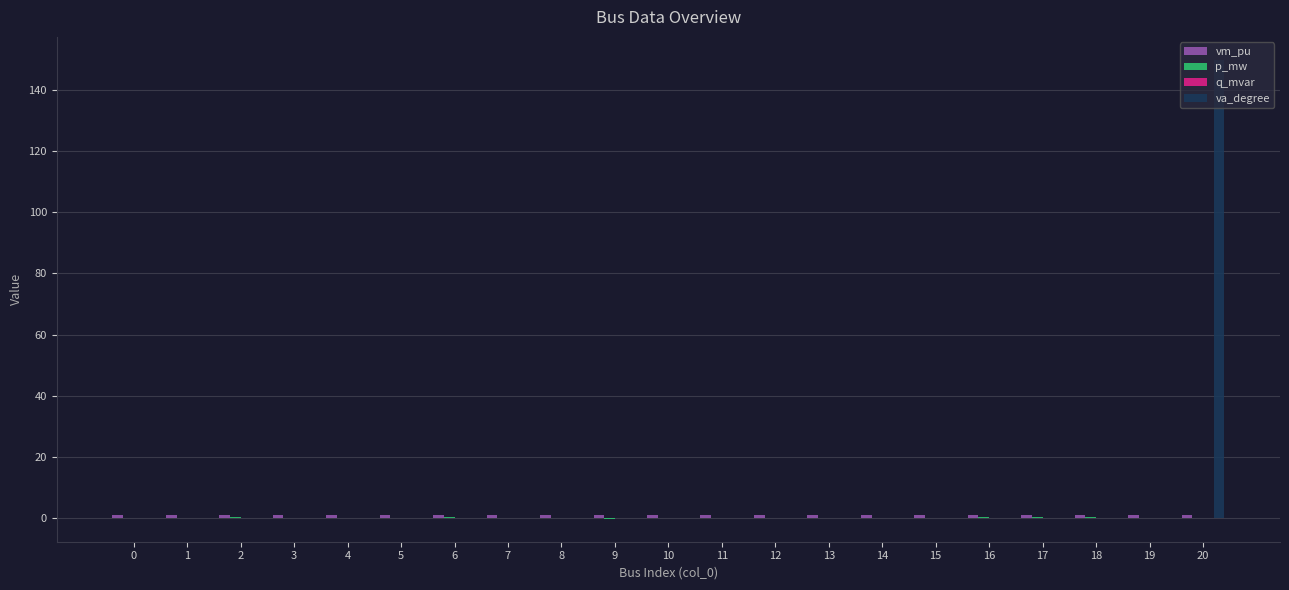

What is the maximum value for va_degree?

150.0